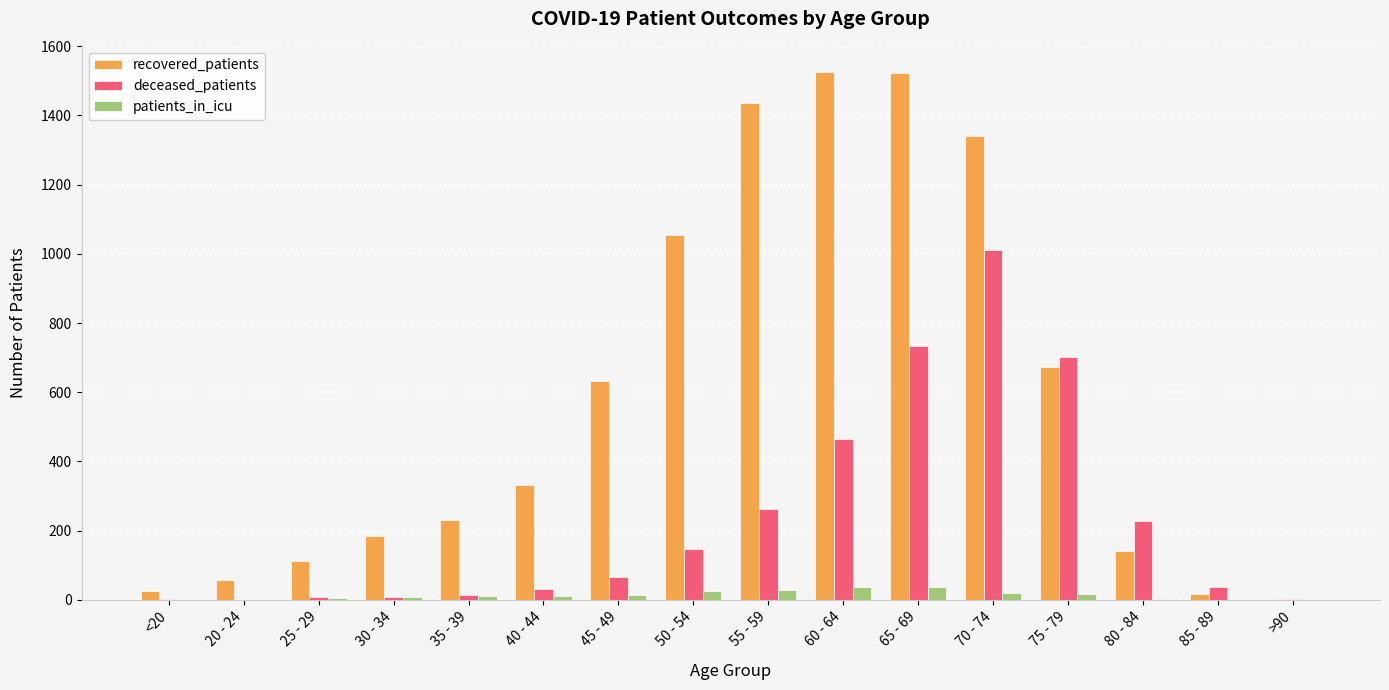

Which series has the largest total across all categories?

recovered_patients